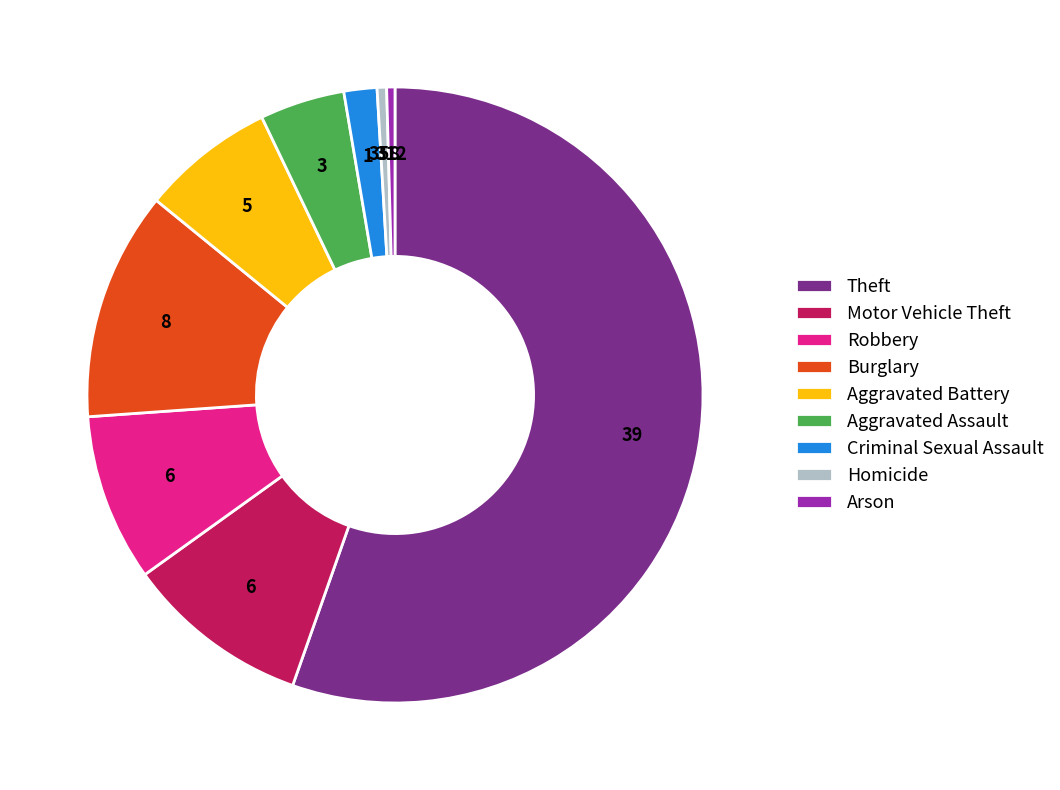

Approximately how many times larger is the value at Aggravated Battery compared to Homicide?

14.1